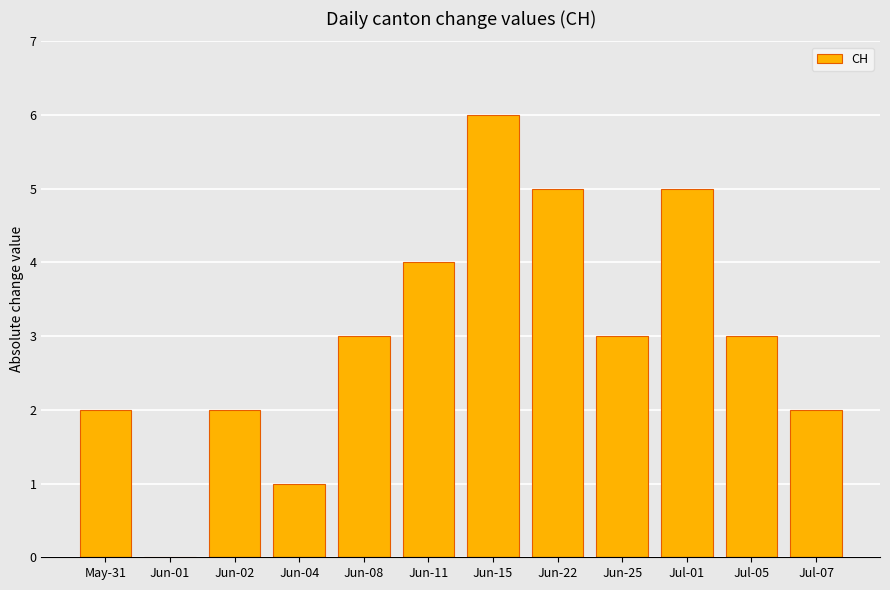

What is the sum of the values at Jun-22 and Jun-04?

6